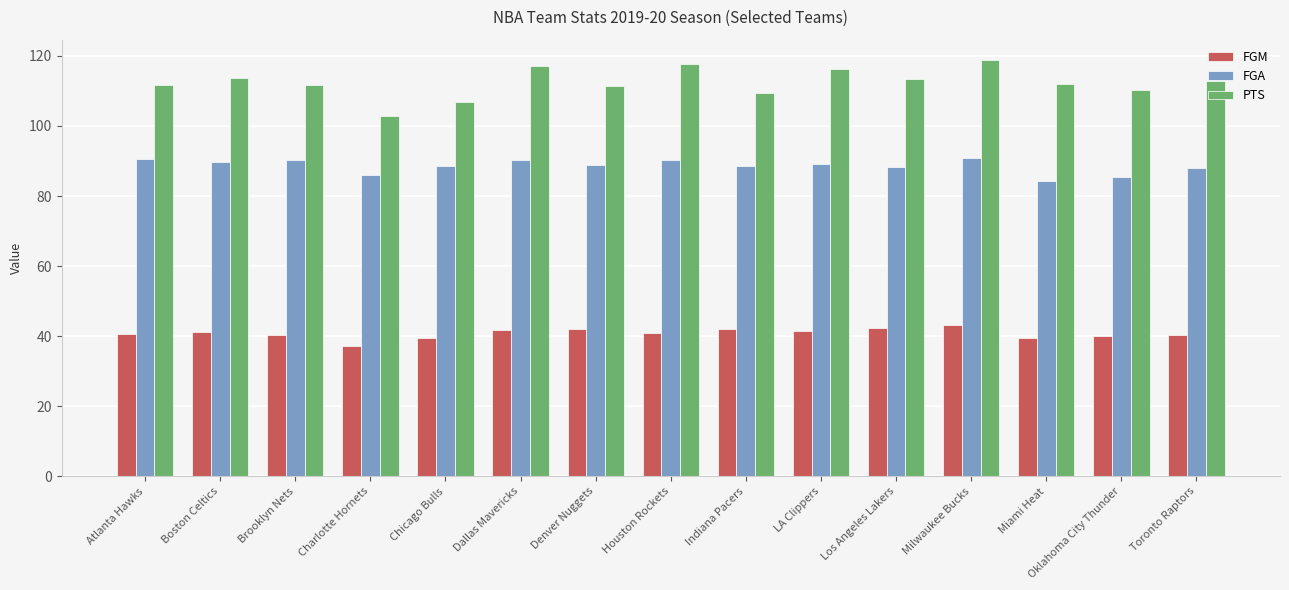

Count the number of categories in the chart.

15